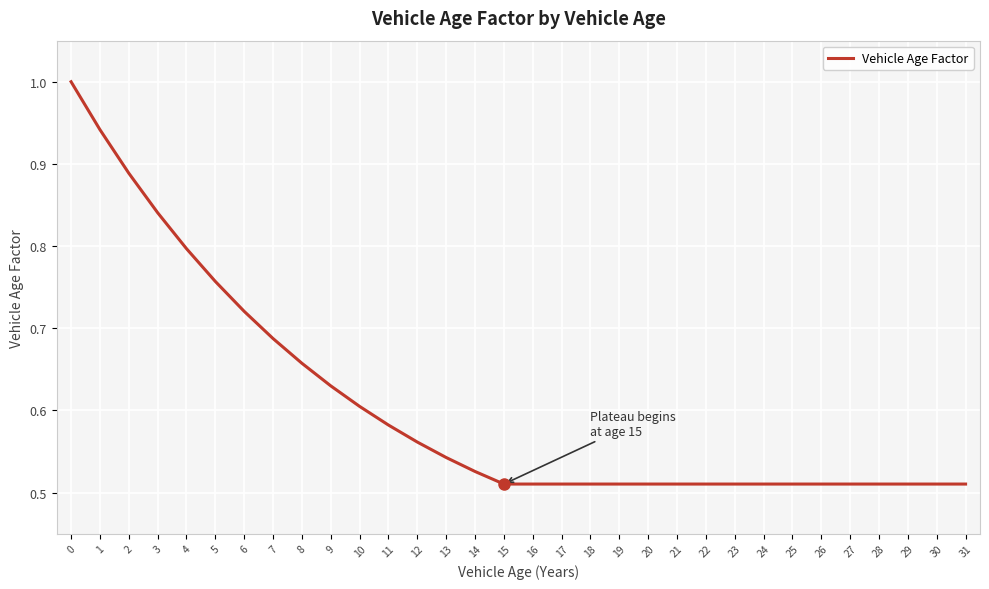

Which has a higher value, 3 or 15?

3